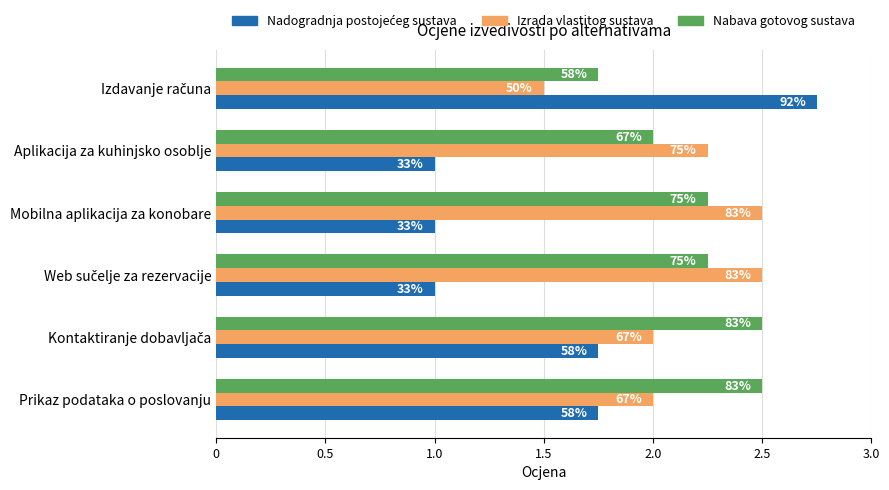

Are the bars horizontal?

Yes